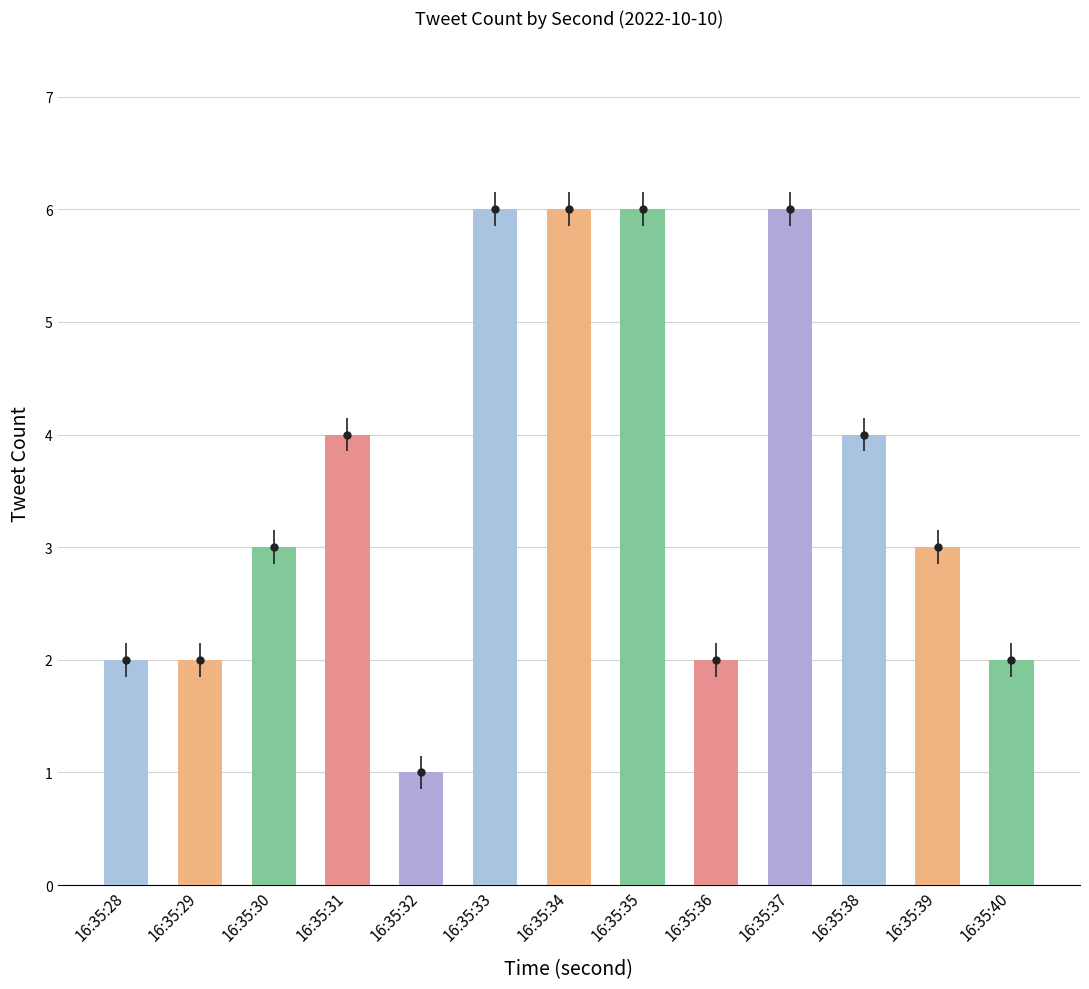

How many data points does each series have?

13